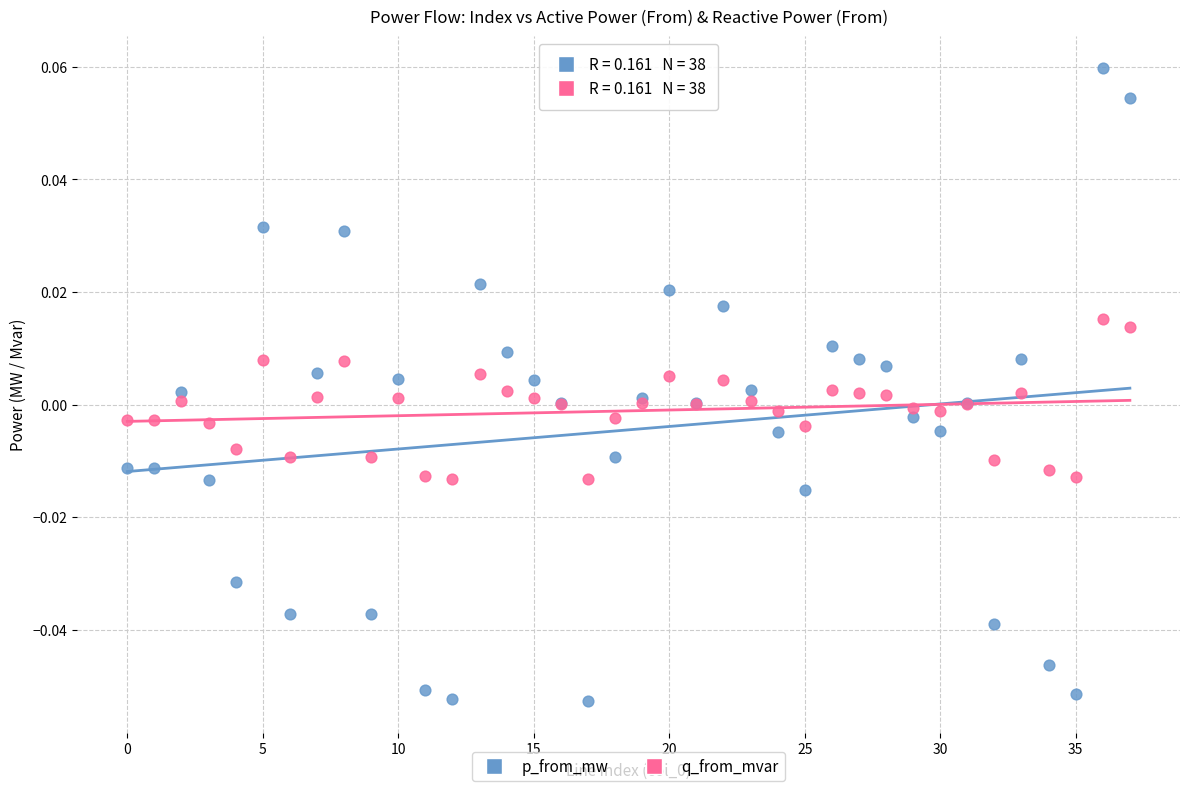

Which series contains the lowest Y value?

p_from_mw